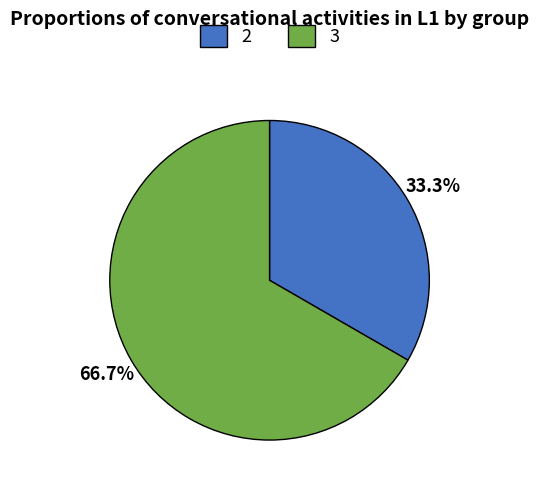

Which category has the smallest portion of the pie?

2